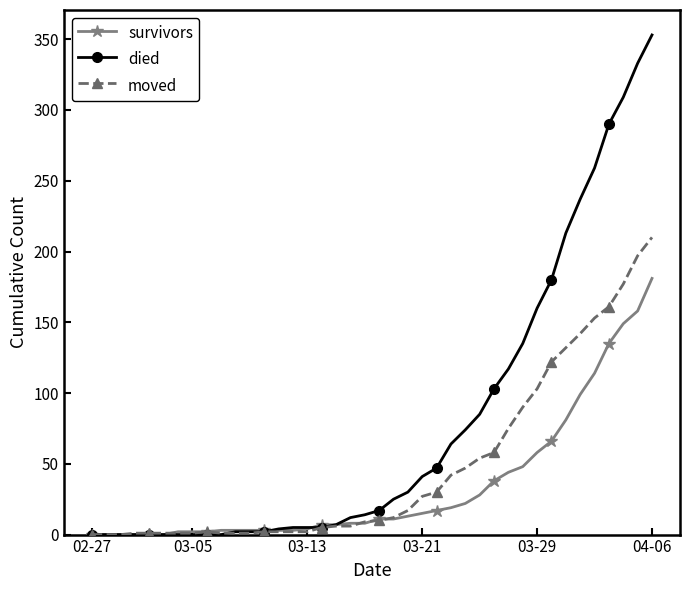

Which series has the widest spread of values?

died